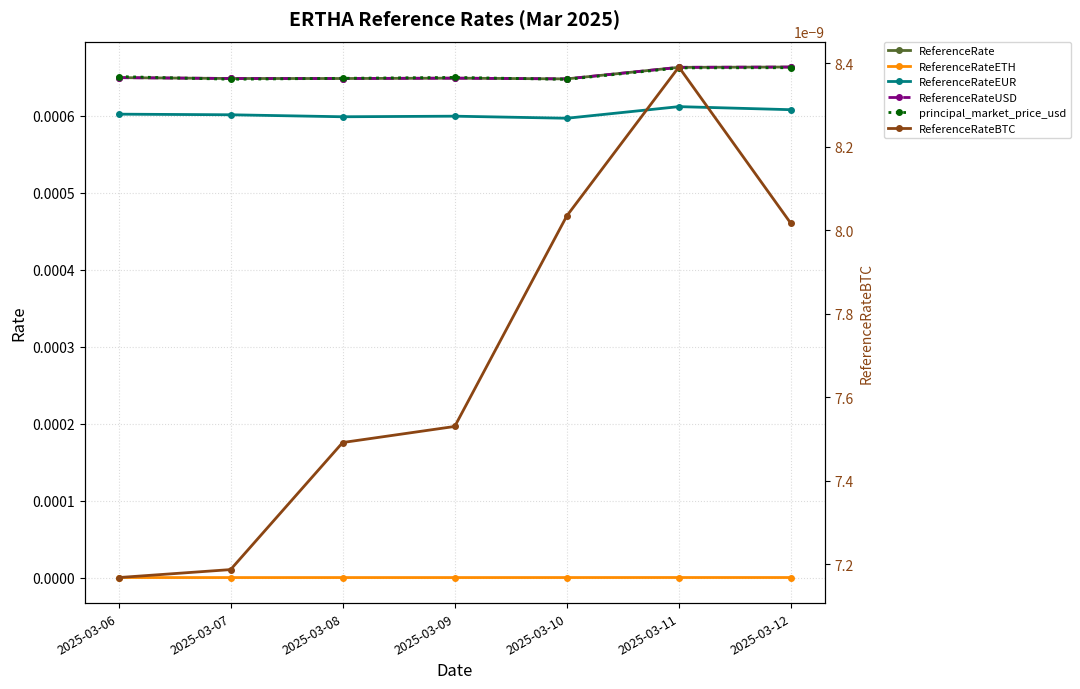

How many series are shown in this chart?

6